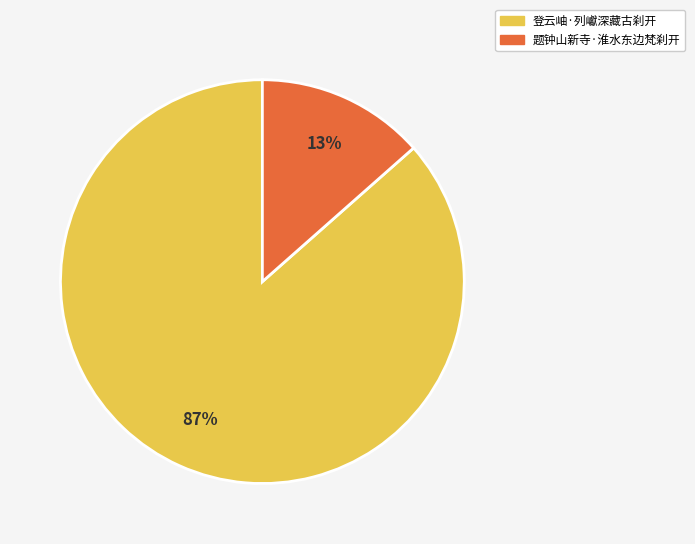

To the nearest percent, what percentage of the pie is 题钟山新寺·淮水东边梵刹开?

13%